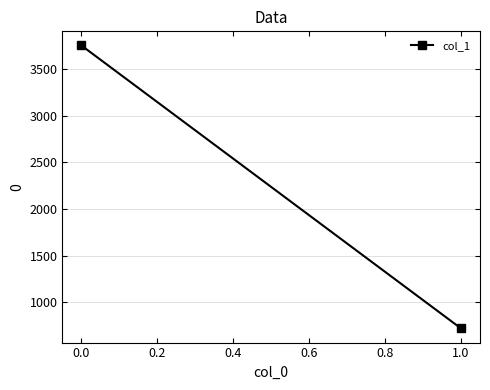

What is the smallest value displayed?

722.4